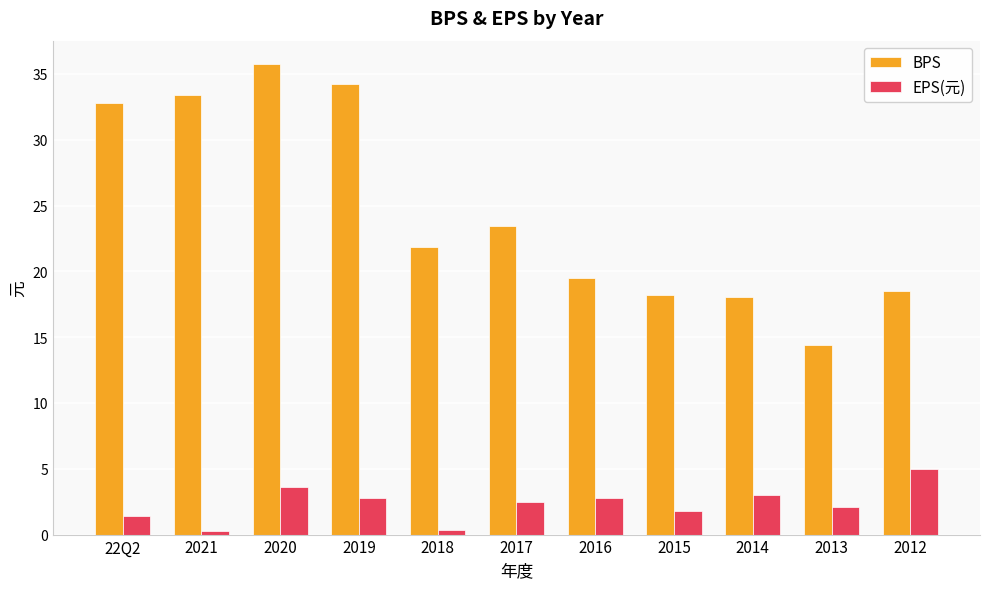

Which series changed the most between 2021 and 2018?

BPS